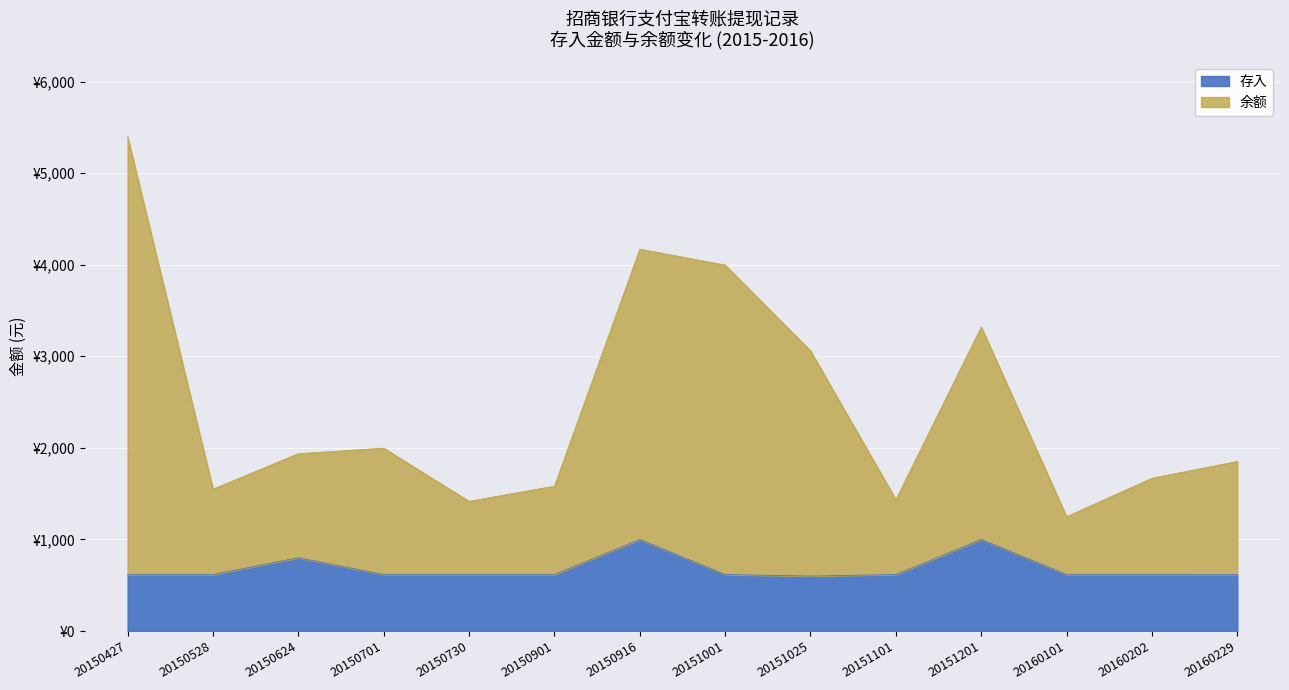

At which category is the sum across all series the highest?

20150427